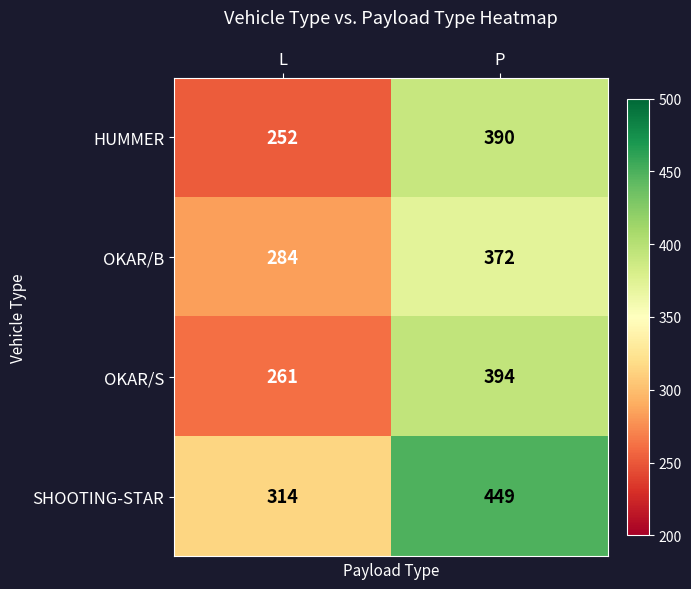

At how many categories does at least one series exceed 444?

1